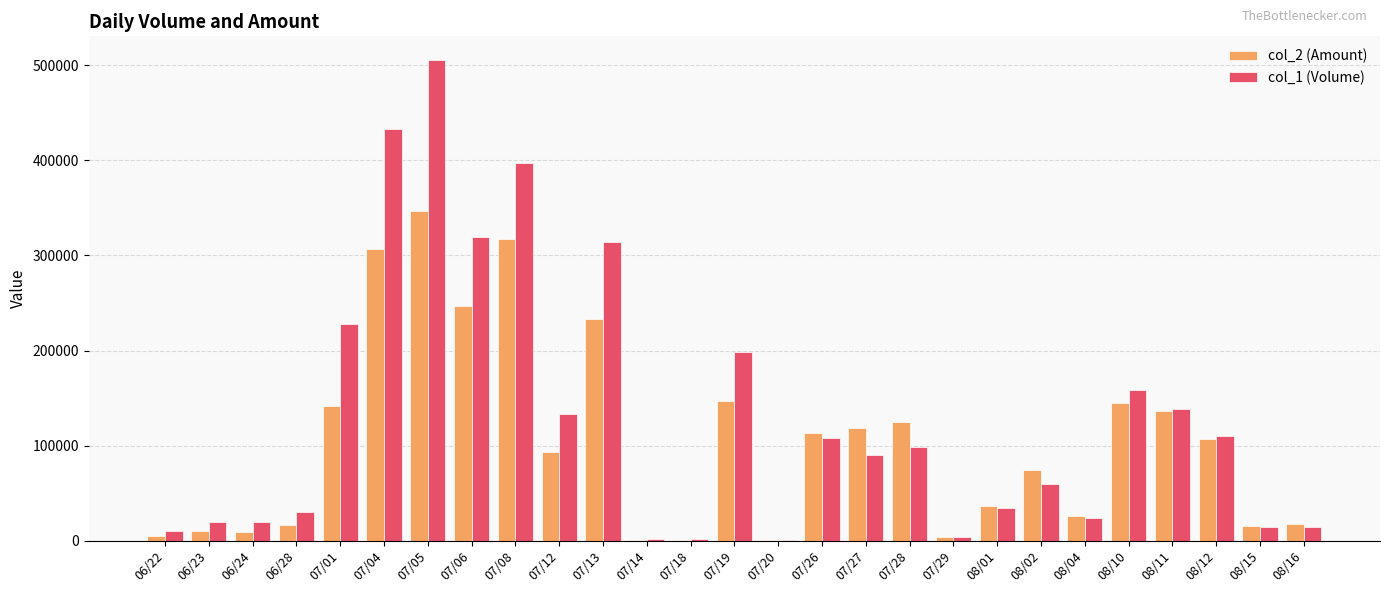

Which series has the largest total across all categories?

col_1 (Volume)